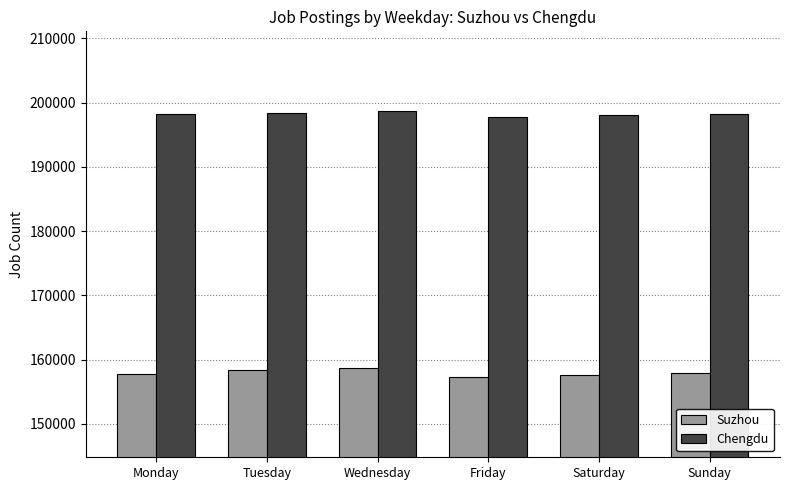

What is the spread (max minus min) of values at Monday?

40393